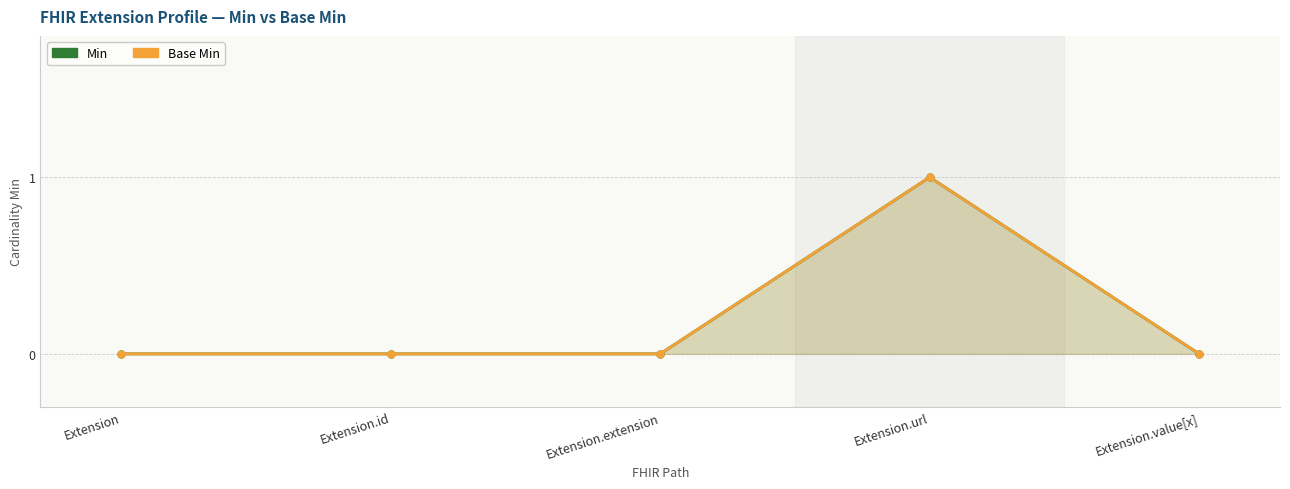

The Base Min series shows 0 at Extension. True or false?

True